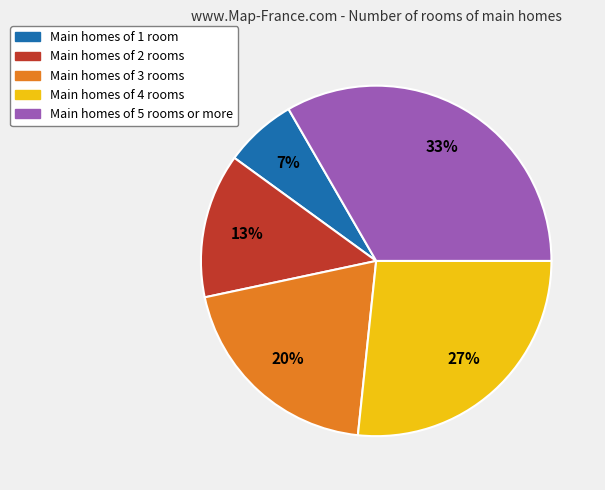

Is there a majority slice in this chart?

No